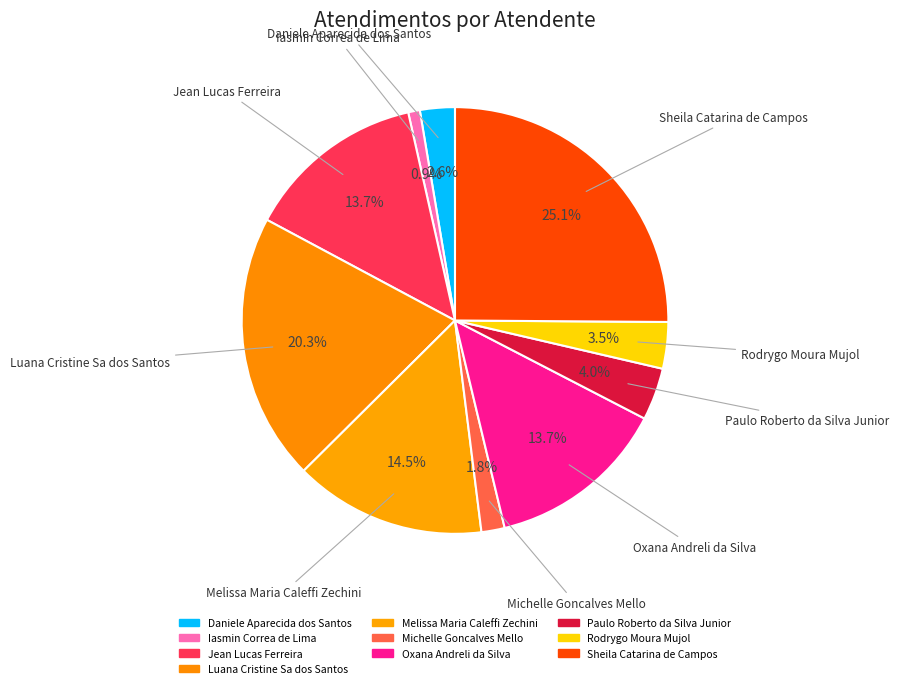

Combined, do Melissa Maria Caleffi Zechini and Daniele Aparecida dos Santos account for over 50%?

No